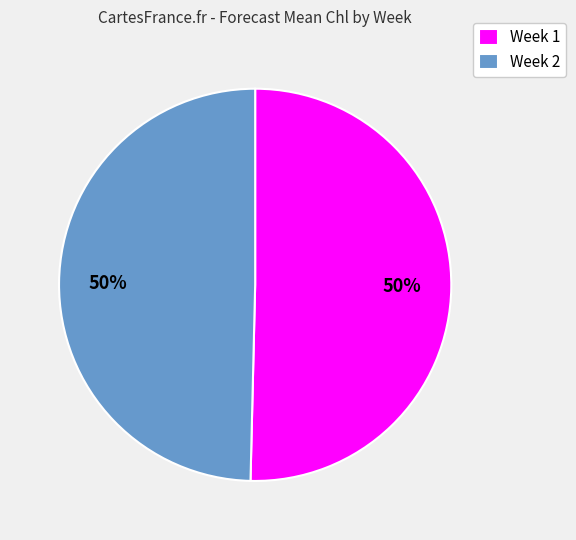

To the nearest percent, what is the average slice percentage?

50%